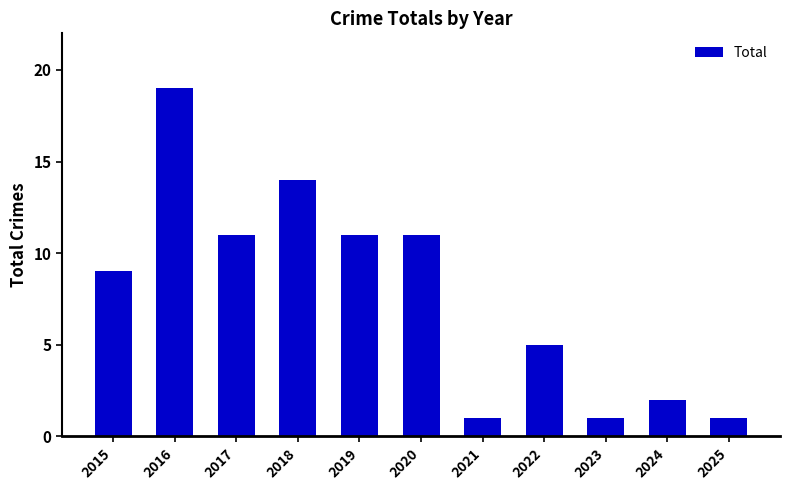

What is the difference between the maximum and second lowest values?

18